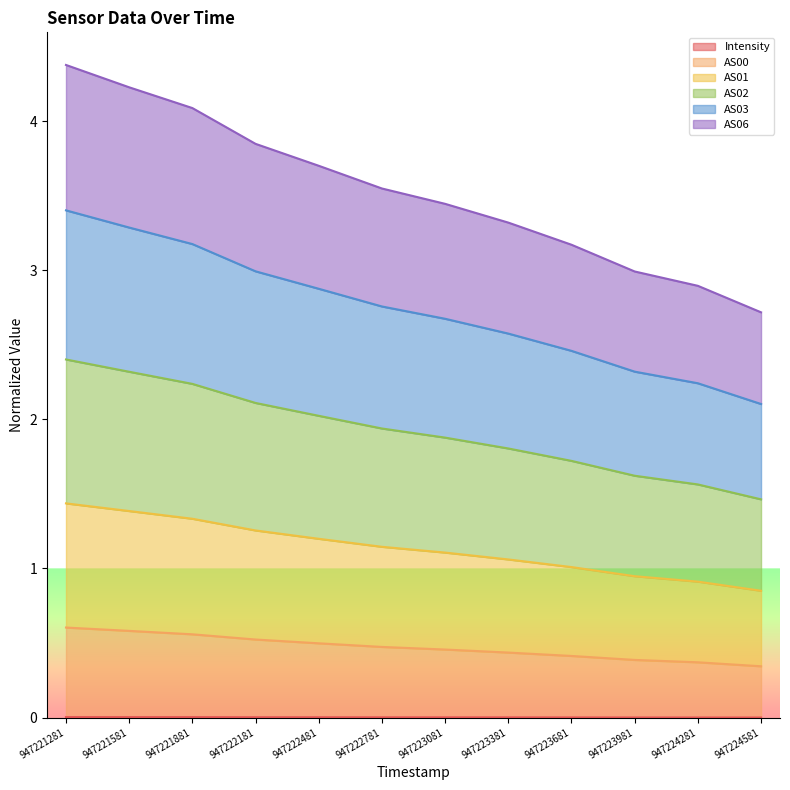

Which label corresponds to the smallest value in the chart?

947224581